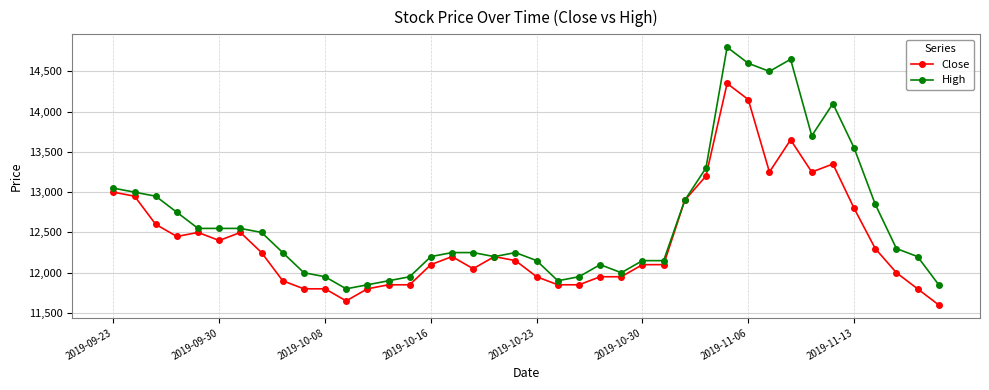

How many data points does each series have?

40